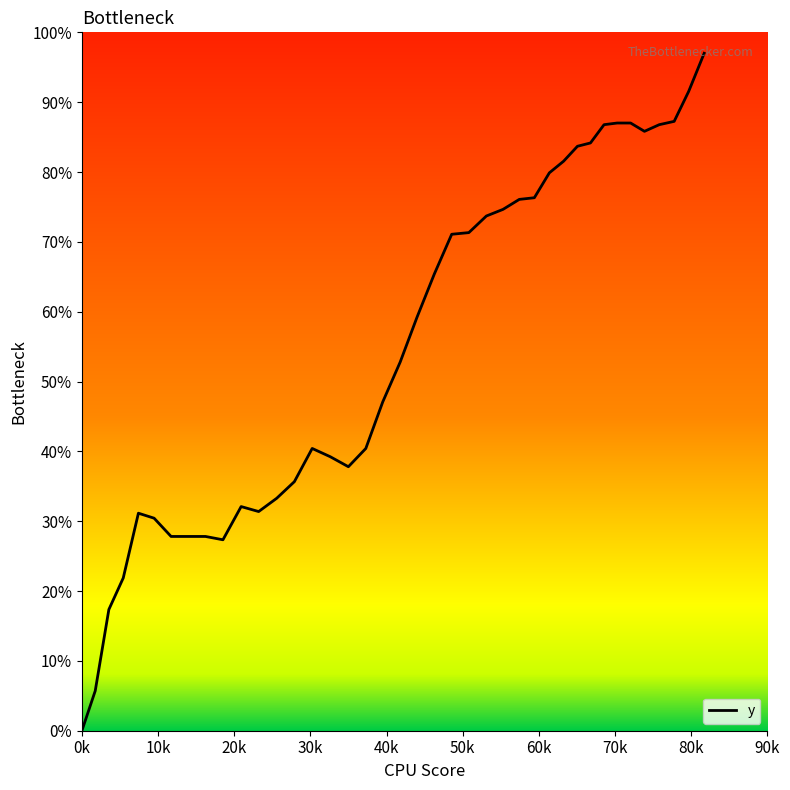

True or false: there are more than 2 points higher than both neighbors.

True